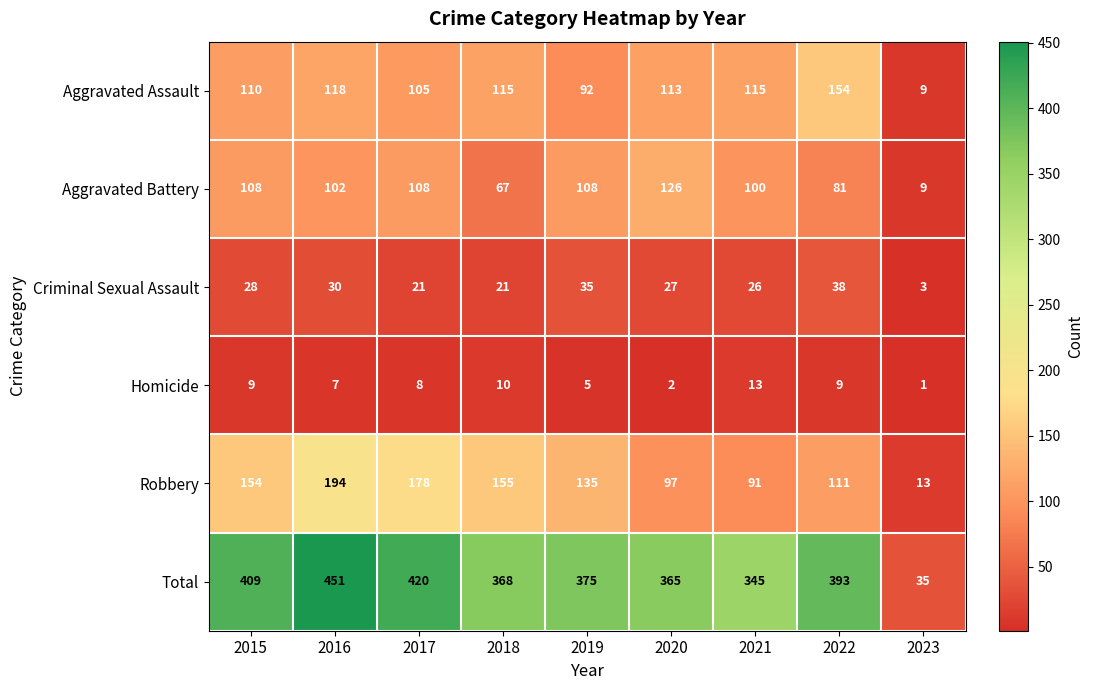

Is the value of Total at 2017 greater than the value of Homicide at 2019?

Yes